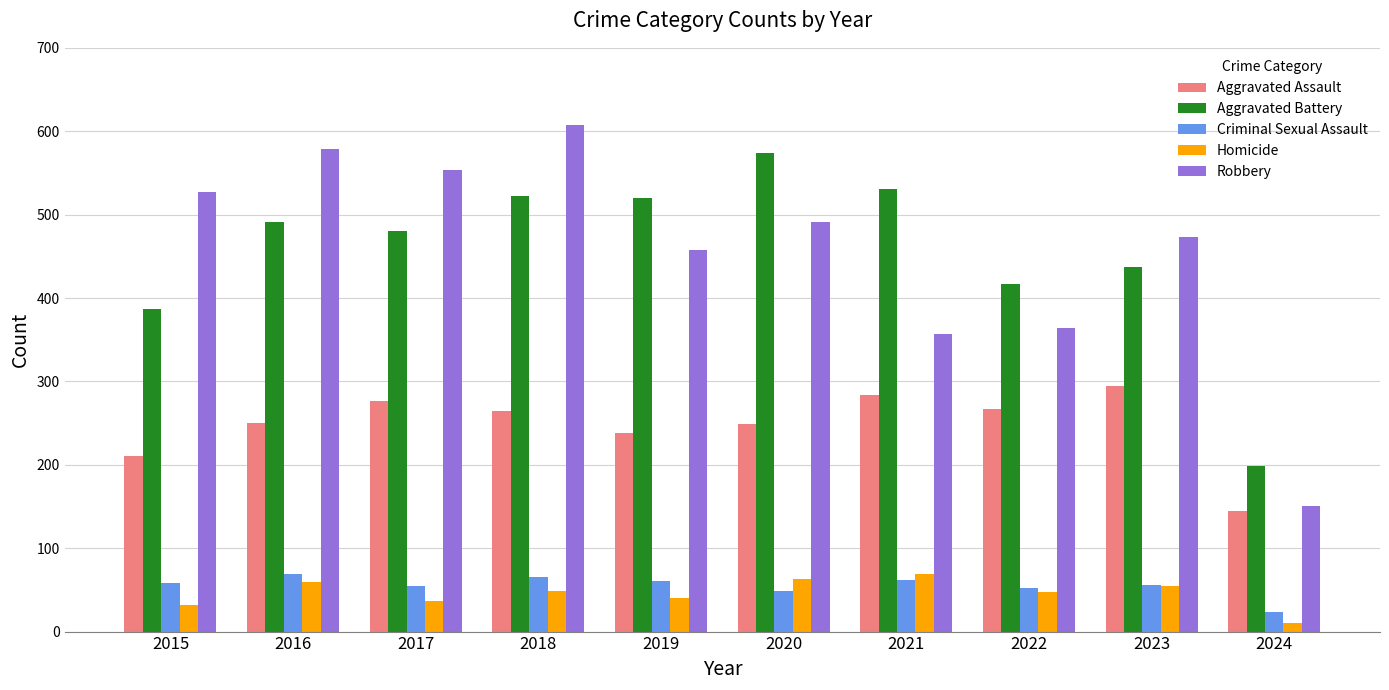

How many distinct data groups are displayed?

5